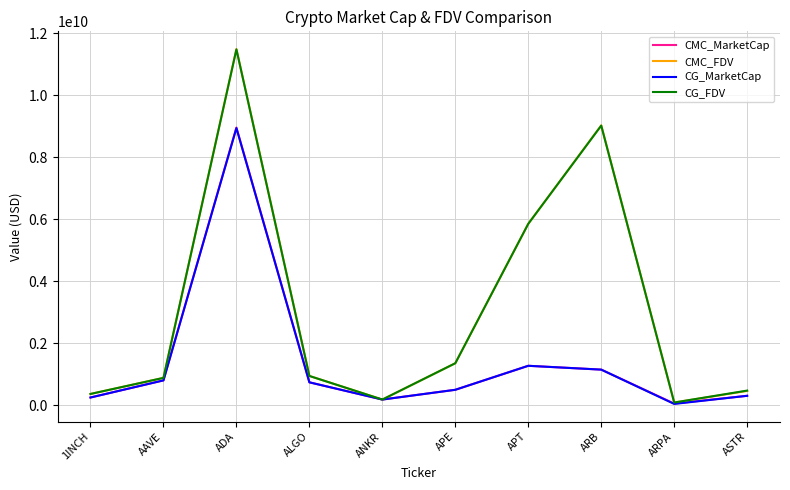

Which category has the highest value across all series?

ADA